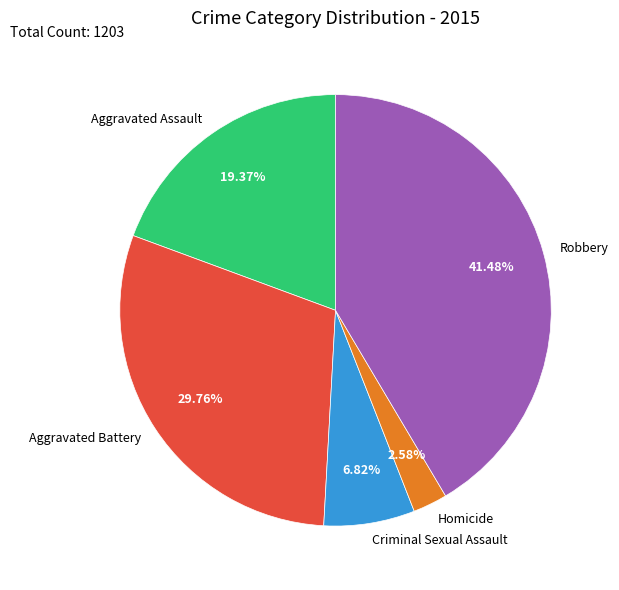

What is the smallest slice in the pie chart?

Homicide